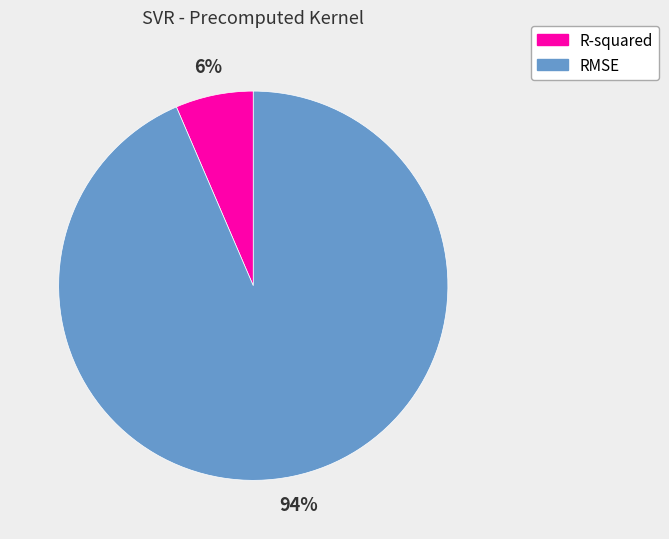

To the nearest percent, what is the combined percentage of R-squared and RMSE?

100%